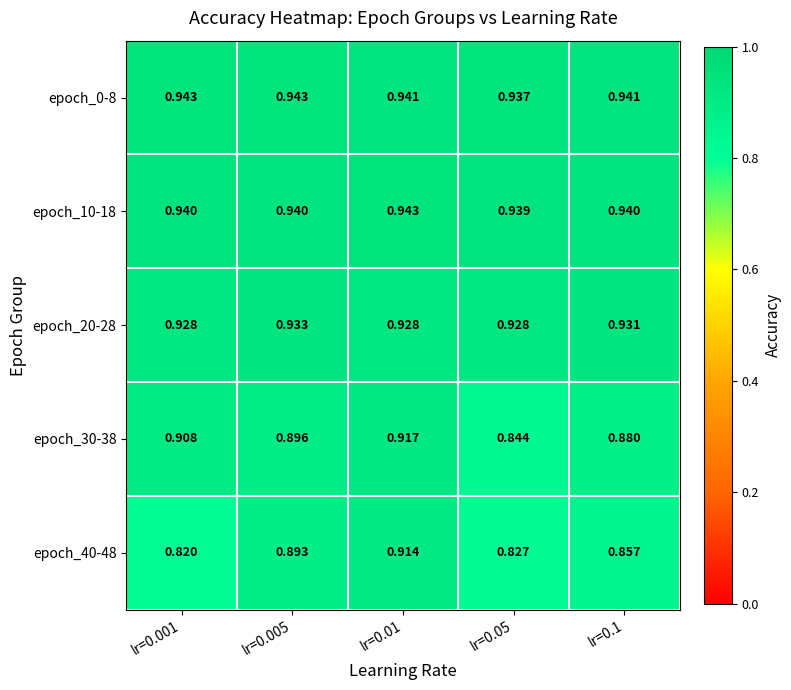

Is the value of epoch_0-8 at lr=0.05 greater than the value of epoch_40-48 at lr=0.1?

Yes